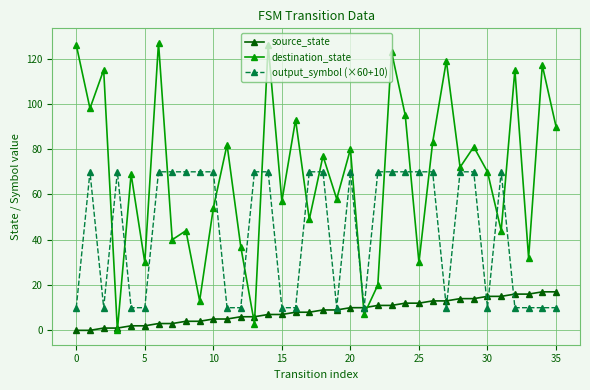

Which series has the widest spread of values?

destination_state